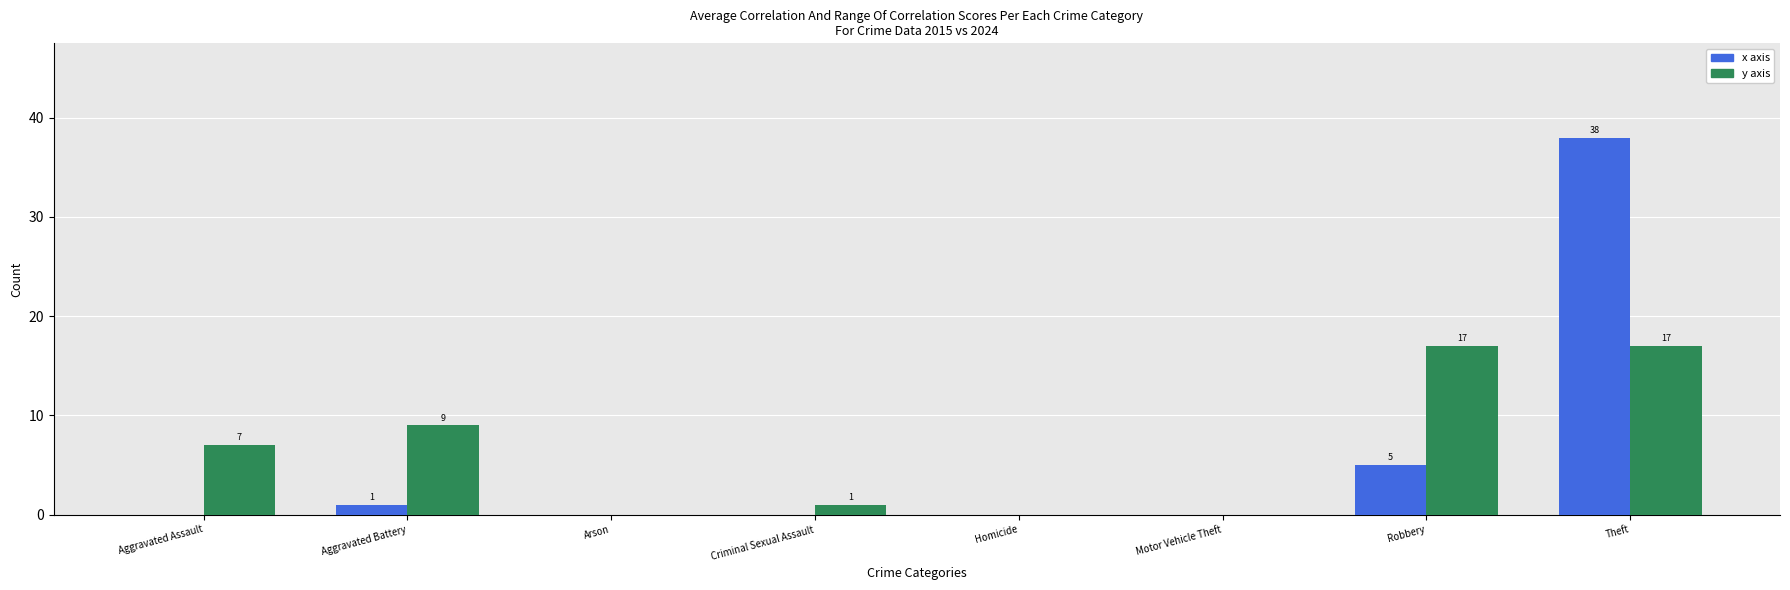

At which label is x axis closest to 19?

Robbery